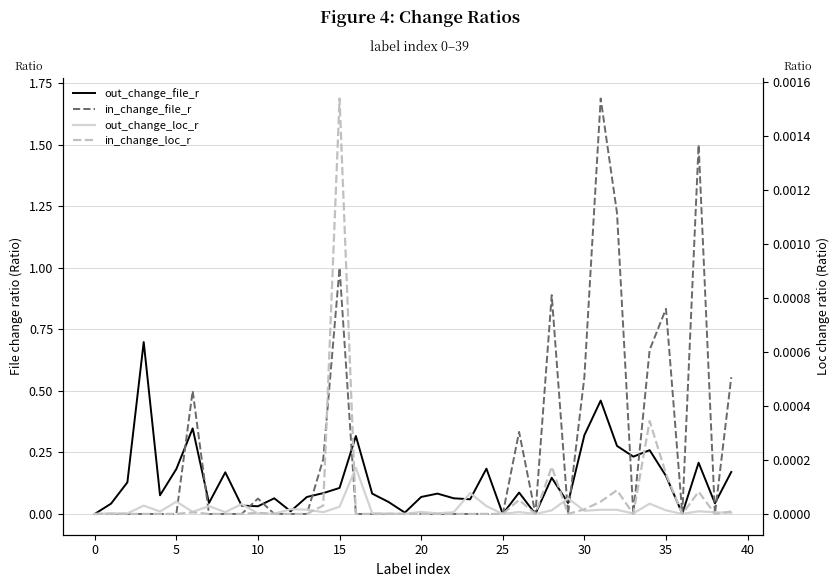

What is the spread (max minus min) of values at 11?

0.1